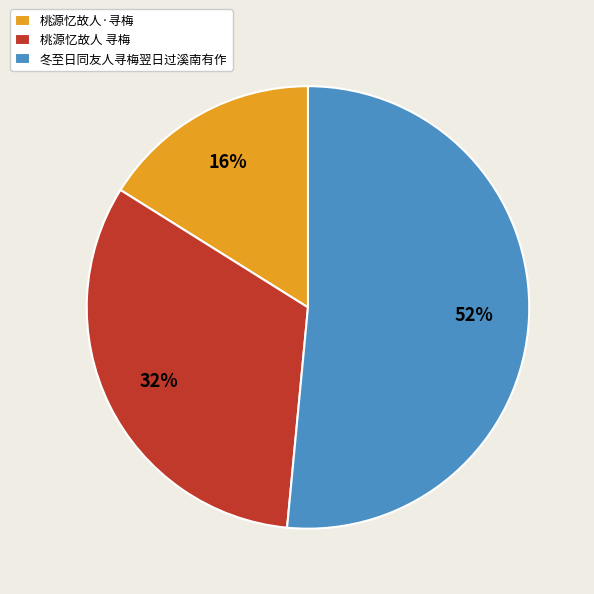

Is it true that 桃源忆故人 寻梅 is 41% of the pie?

False